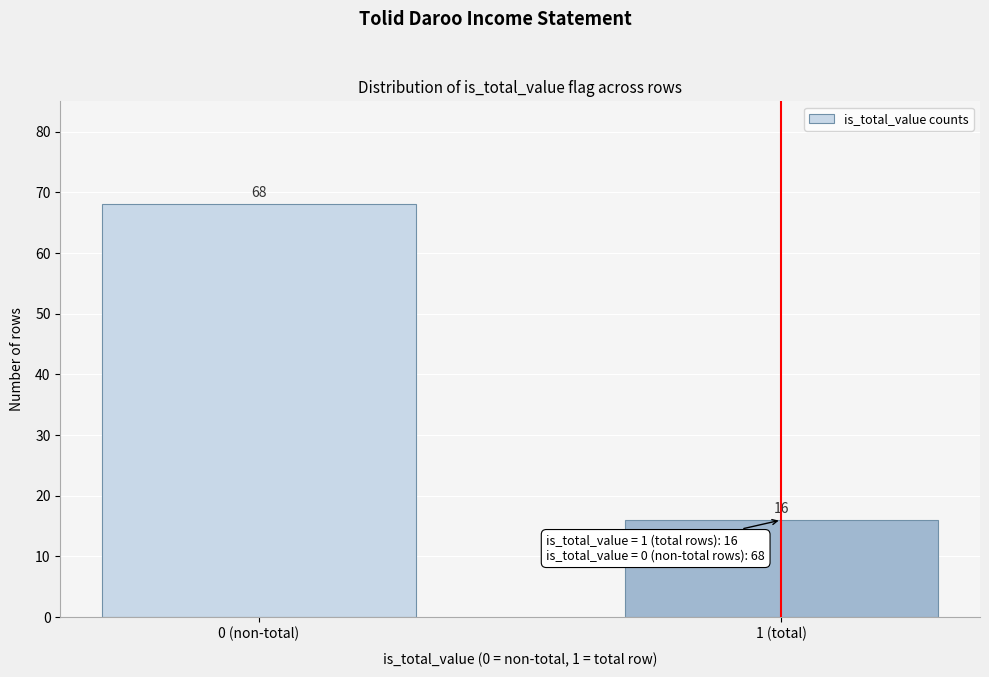

Reading left to right, transcribe all the data shown in this chart.

0 (non-total)=68	1 (total)=16